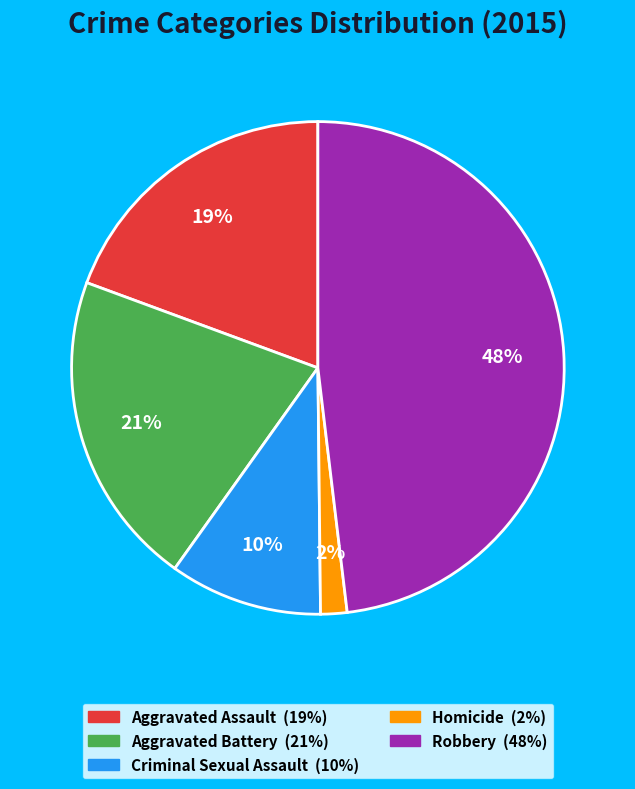

Is the sum of Aggravated Assault and Homicide greater than half?

No